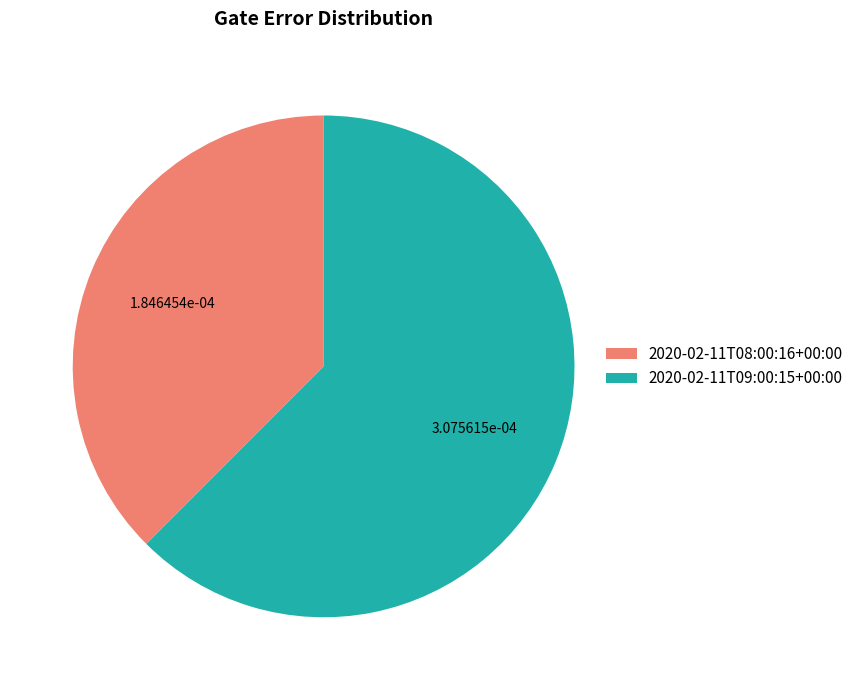

Which slice is the smallest?

2020-02-11T08:00:16+00:00